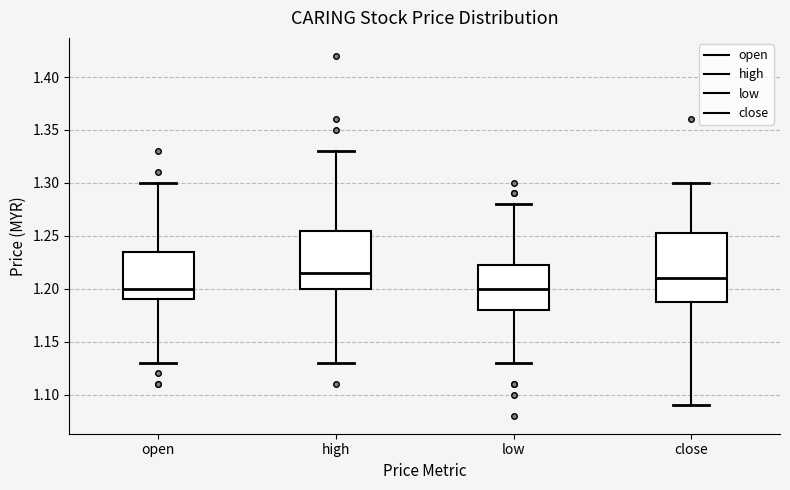

Reading left to right, transcribe this box plot: for each box, give where its median line is, the range the box spans, and where its two whiskers end, as read against the y-axis. The values are not printed on the chart, so give them approximately, as read against the axis.

open: median 1.200, box 1.190 to 1.235, whiskers 1.130 to 1.300
high: median 1.215, box 1.200 to 1.255, whiskers 1.130 to 1.330
low: median 1.200, box 1.180 to 1.225, whiskers 1.130 to 1.280
close: median 1.210, box 1.190 to 1.255, whiskers 1.090 to 1.300